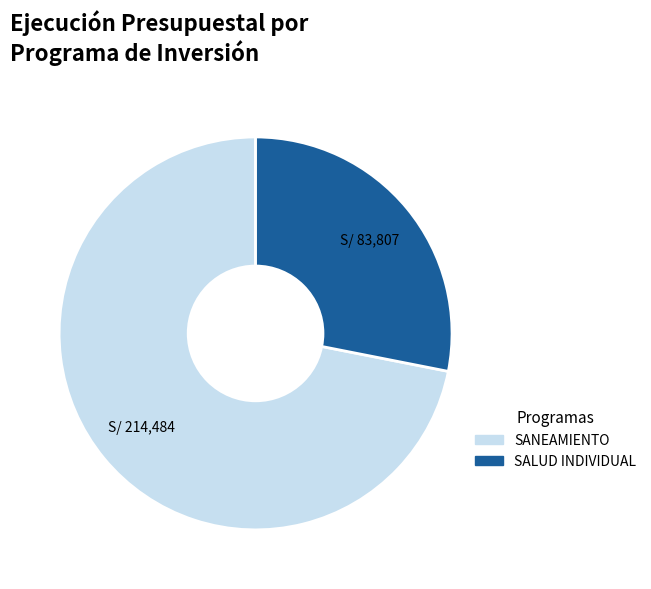

Does any single category account for the majority?

Yes